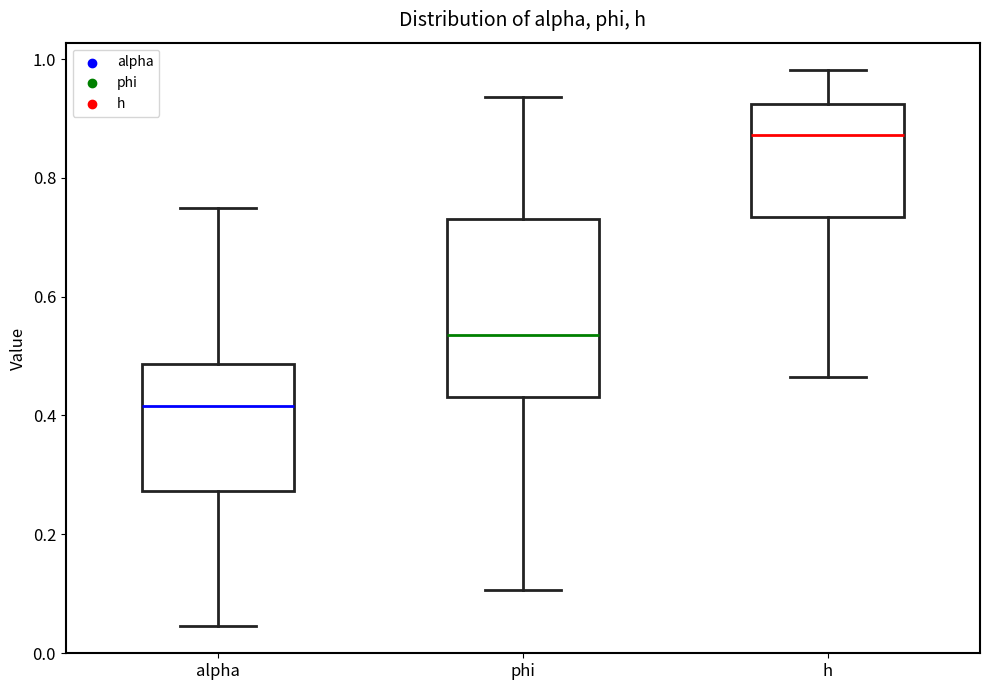

Where is the upper edge of the box for h on the y-axis? The values are not printed on the chart, so give them approximately, as read against the axis.

0.92